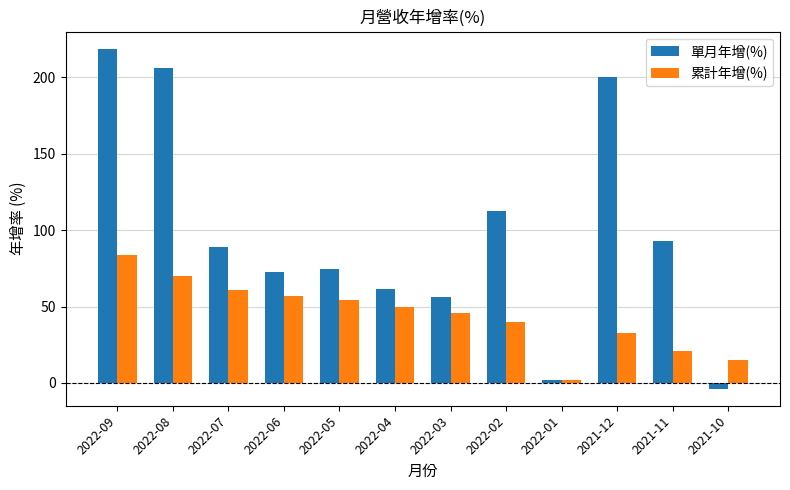

What position from the left is 2022-01?

9